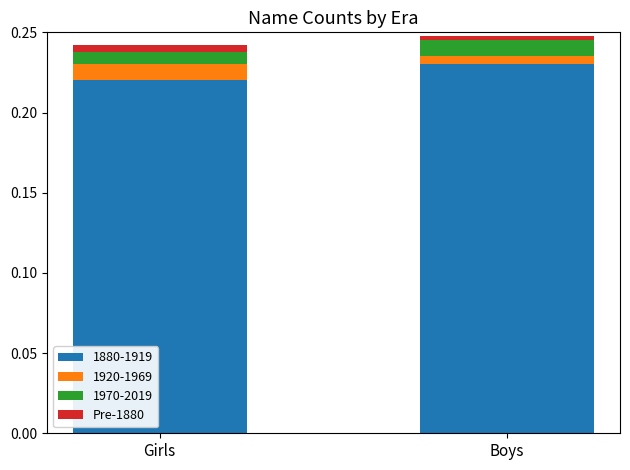

True or false: 1880-1919 has a value of 0.4 at Girls.

False